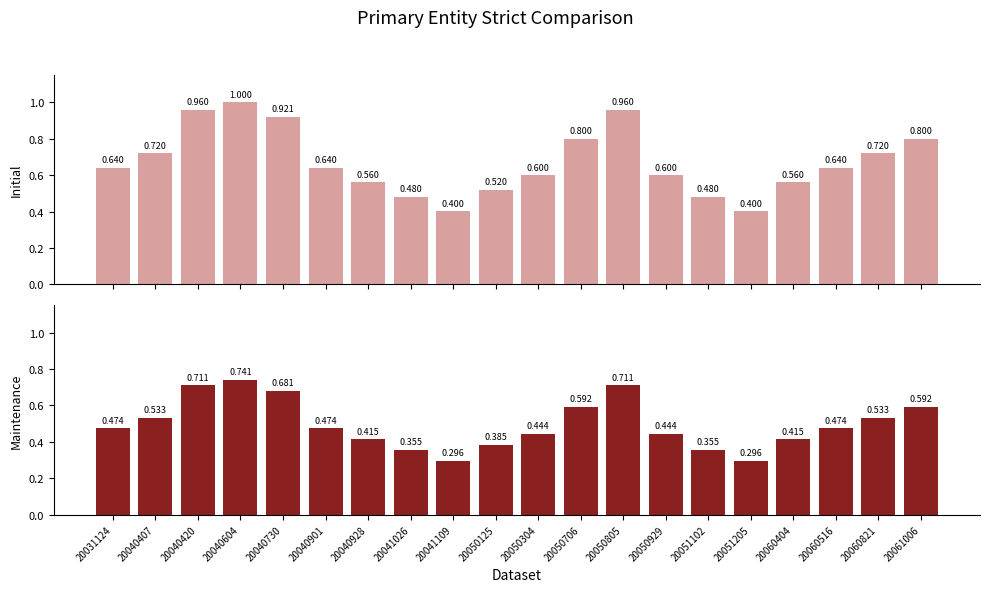

At which category is the sum across all series the highest?

20040604